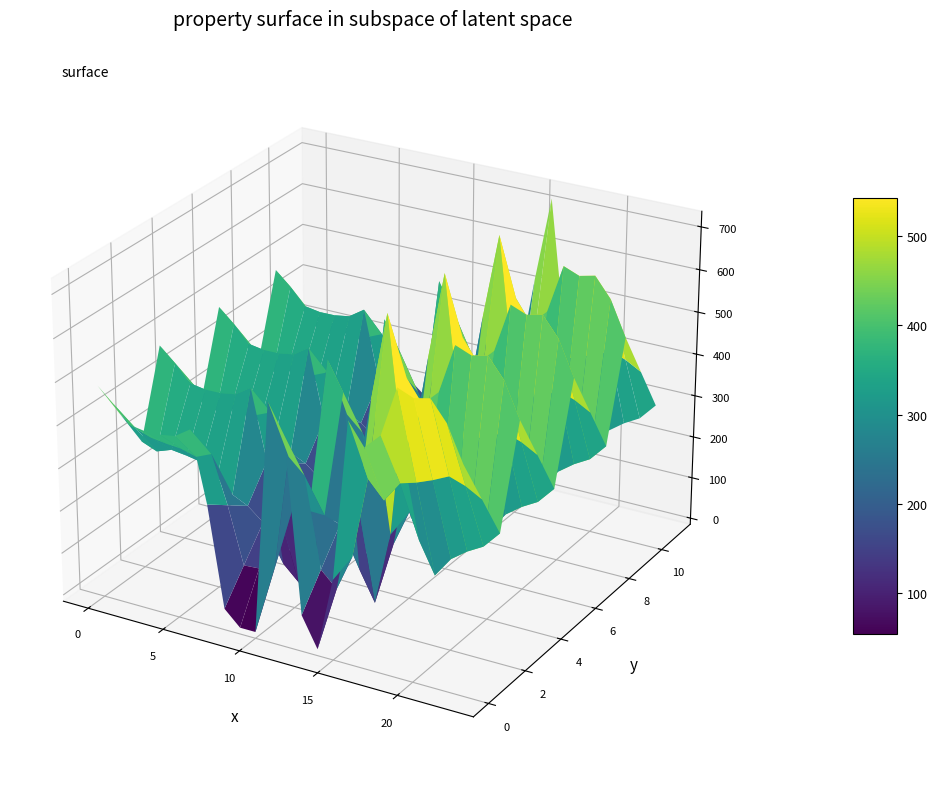

What is the difference between the second highest and minimum values in the 3.0 series?

644.5